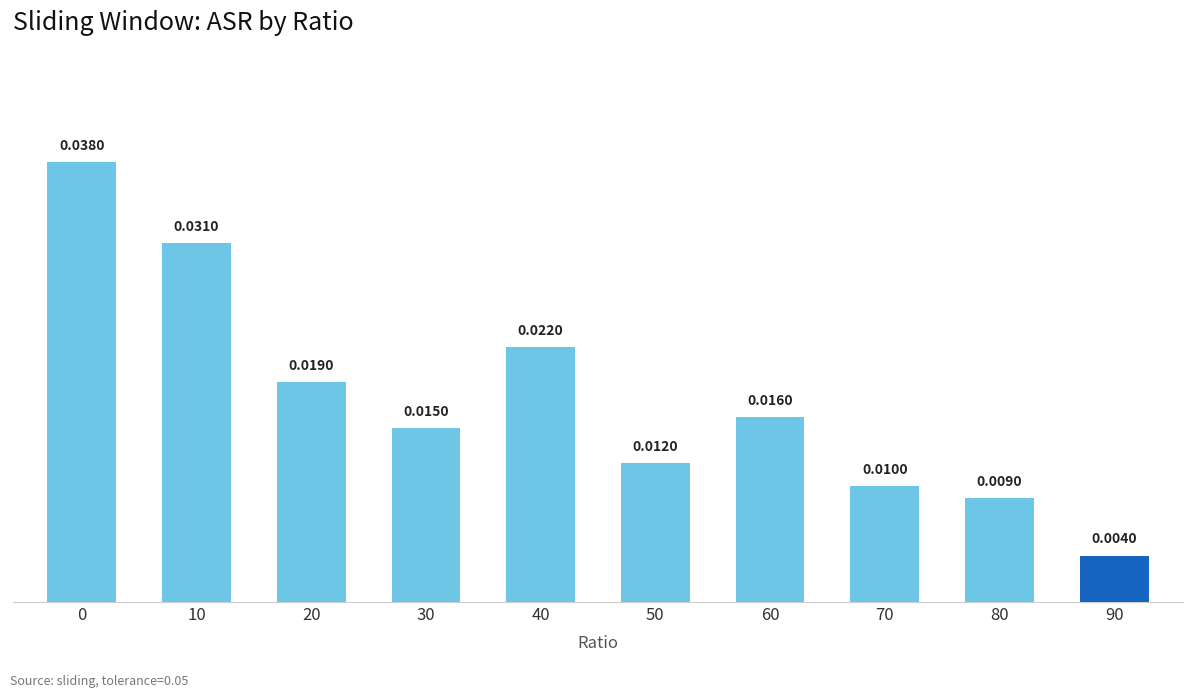

Between 20 and 60, which is larger?

20